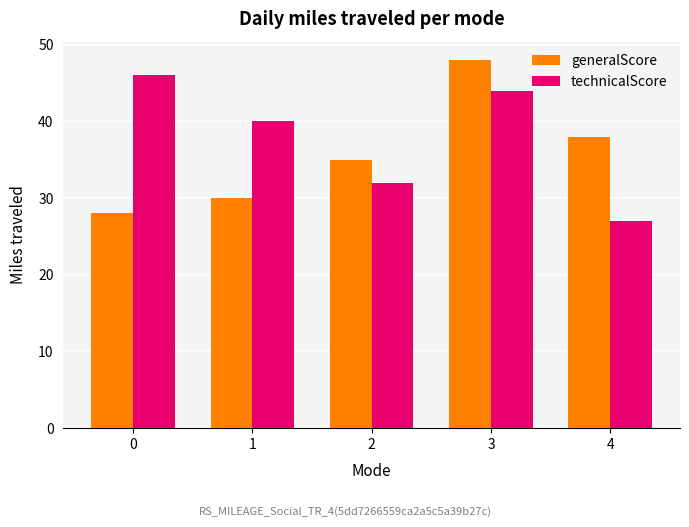

Which series changed the most between 1 and 2?

technicalScore